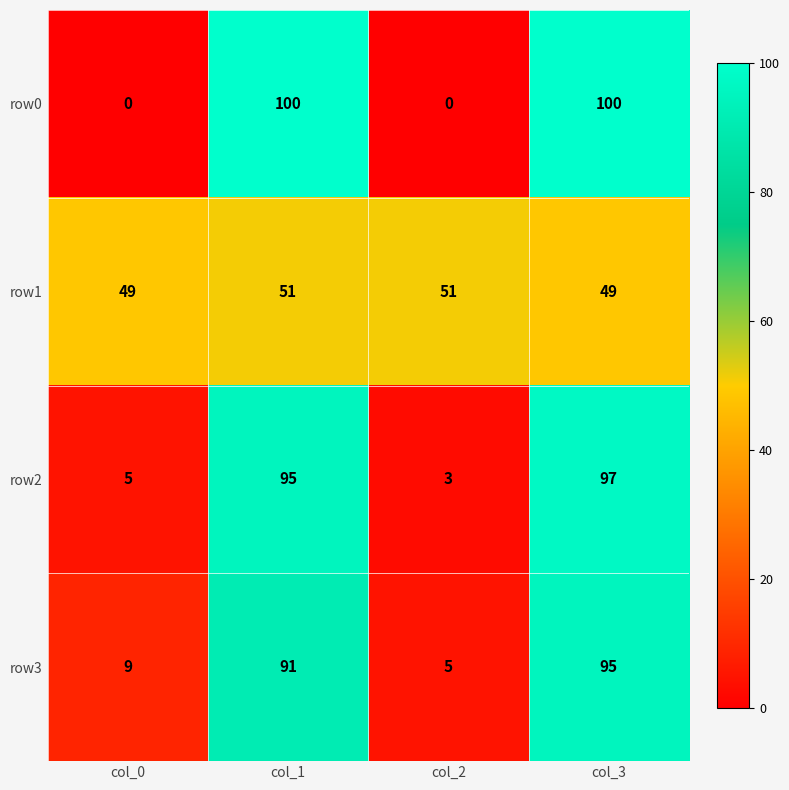

What is the difference between the highest and lowest values at col_0?

49